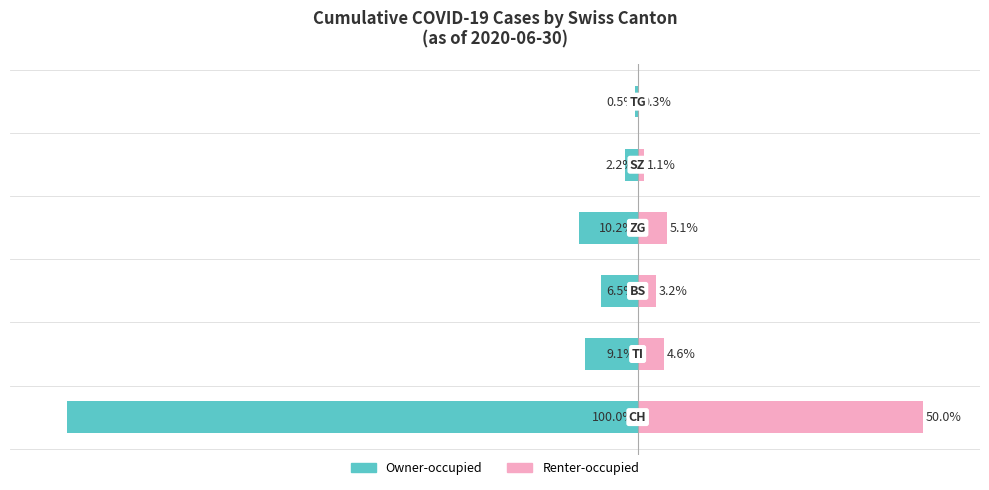

Which series changed the most between 2 and 5?

Owner-occupied (left)